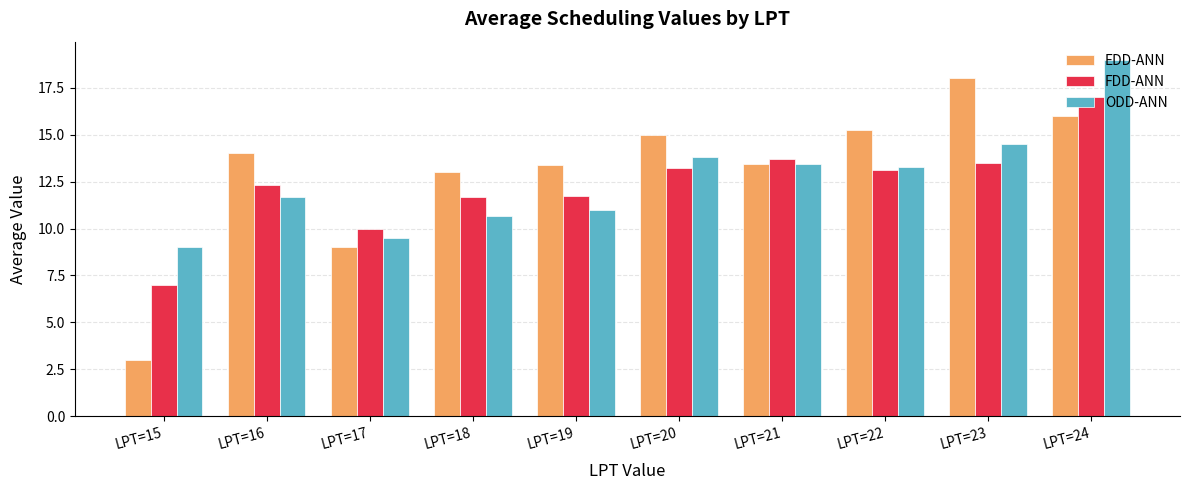

At which category is the sum across all series the highest?

LPT=24